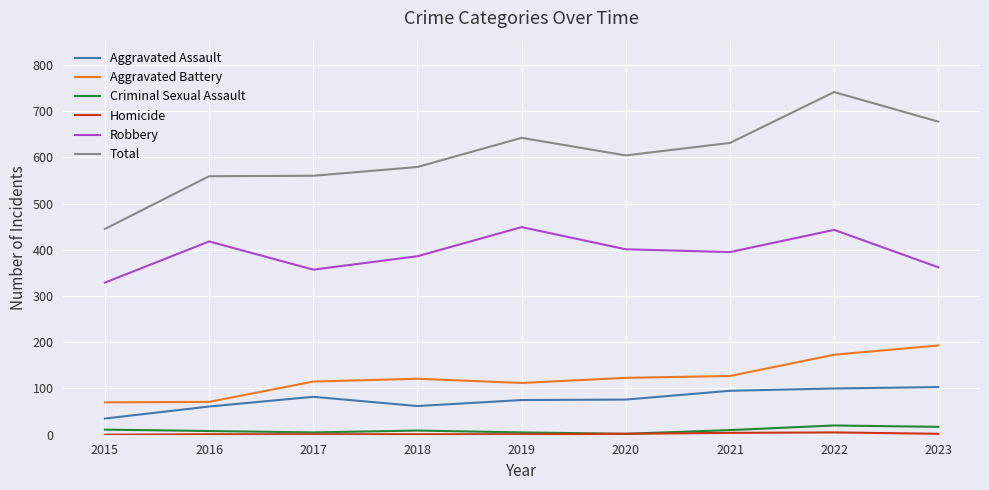

True or false: Criminal Sexual Assault and Aggravated Assault cross at least once.

False